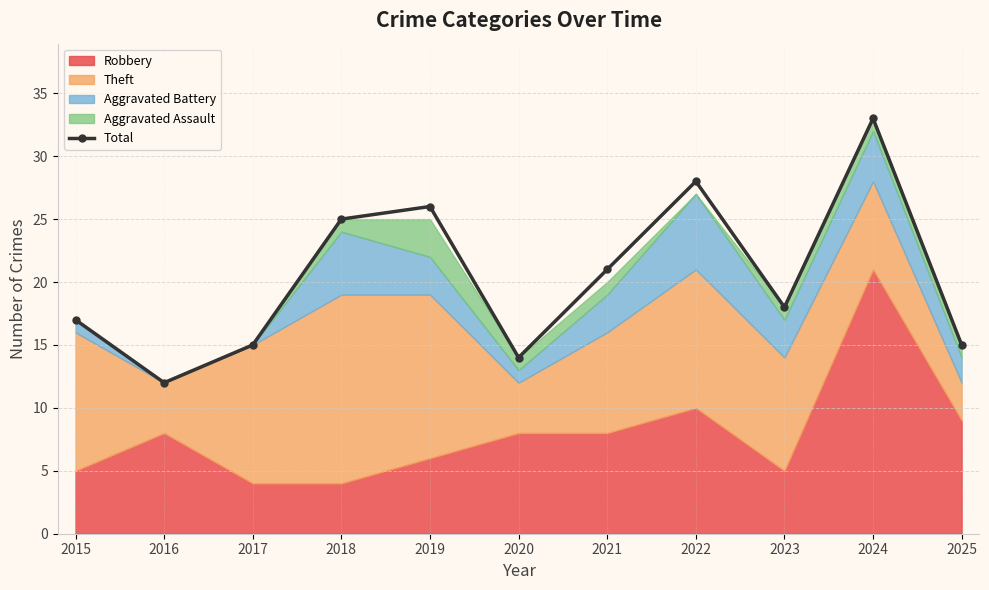

True or false: the data has more than 0 interior local peaks.

True